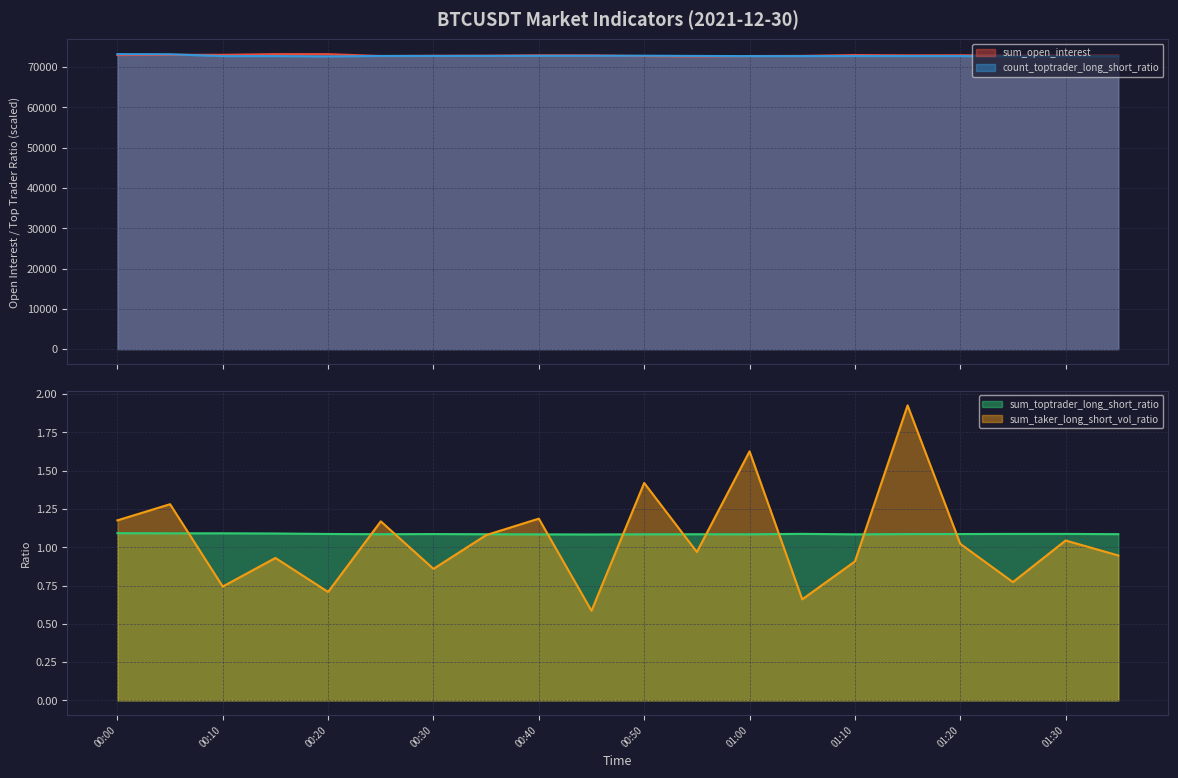

What is the total value across all series at 00:20?

145808.7